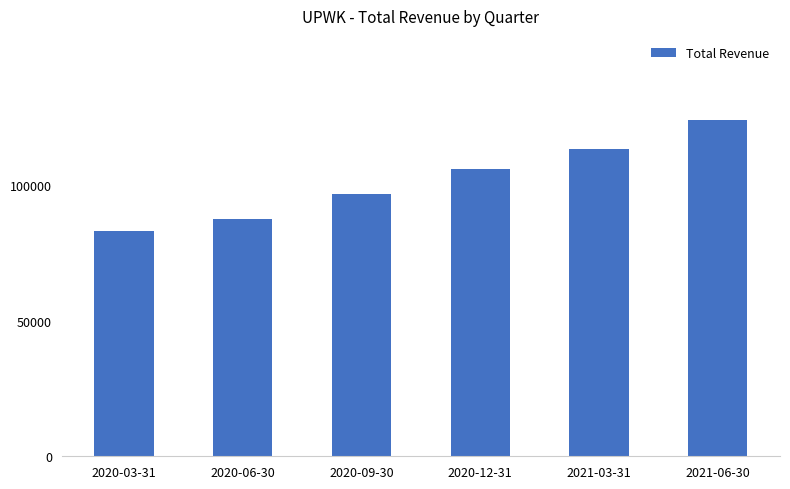

The value at 2021-06-30 is 124200. True or false?

True